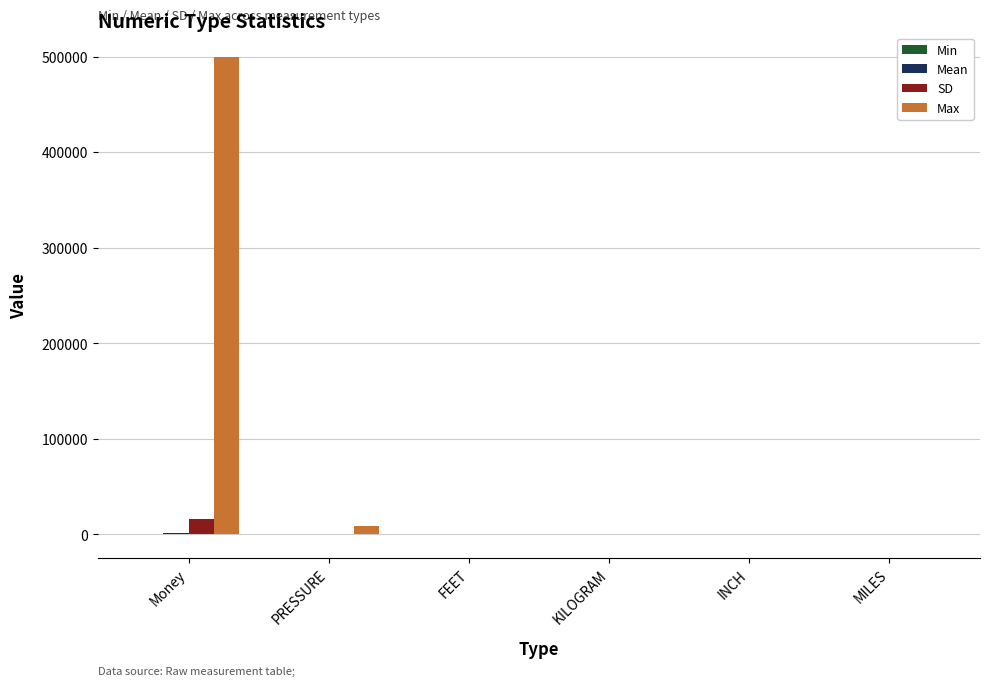

Between Money and MILES, which series saw the biggest shift?

Max